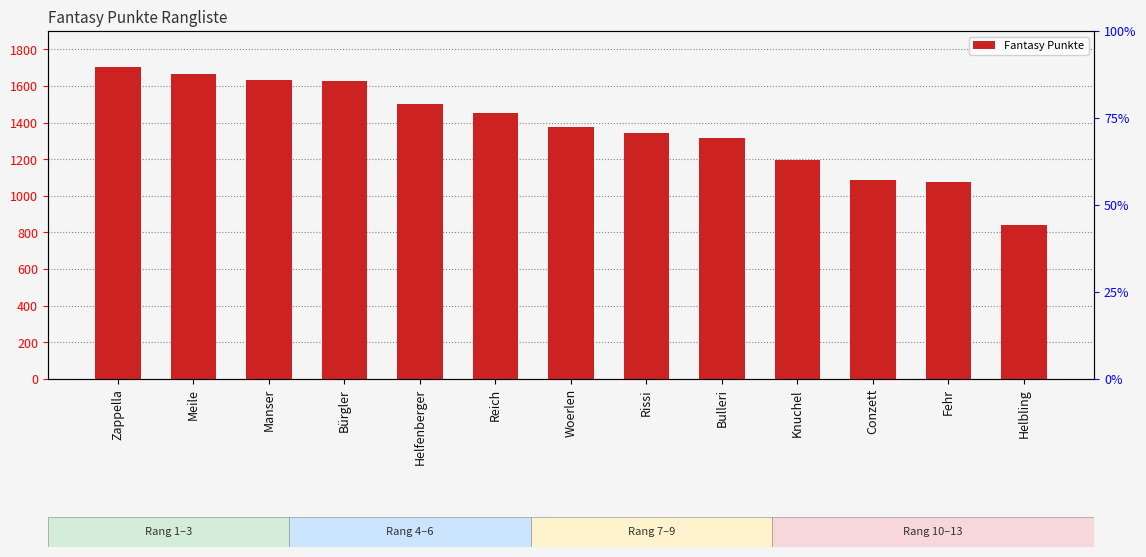

List the labels in order of value, smallest first.

Helbling, Fehr, Conzett, Knuchel, Bulleri, Rissi, Woerlen, Reich, Helfenberger, Bürgler, Manser, Meile, Zappella